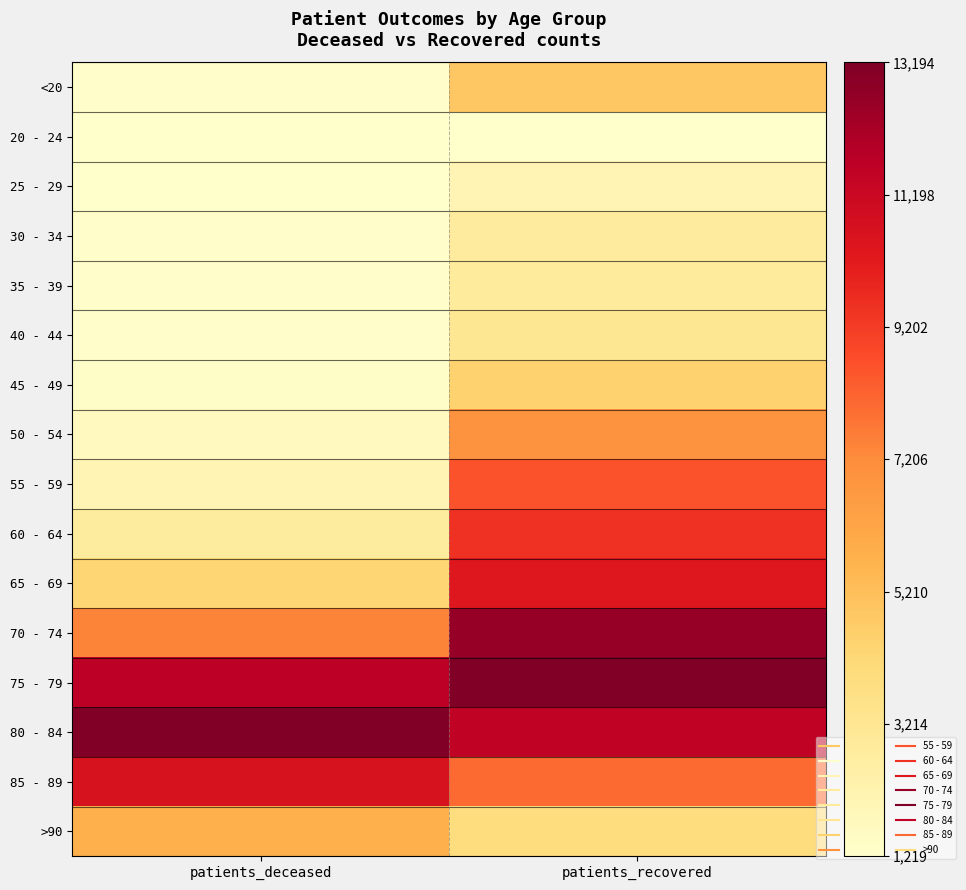

Between patients_recovered and patients_deceased, which is larger?

patients_recovered